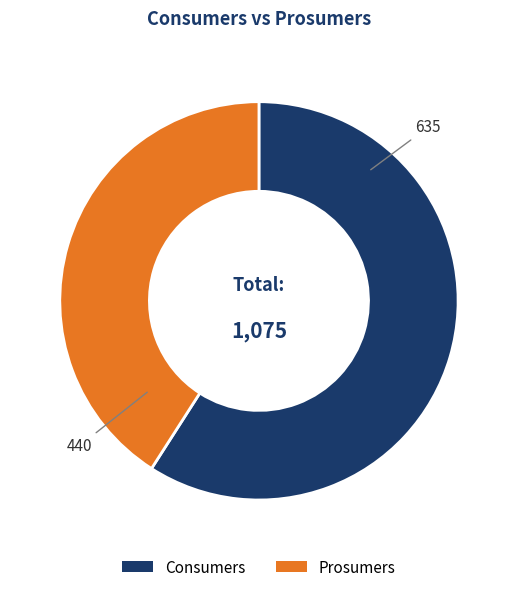

Which category has the biggest portion of the pie?

Consumers